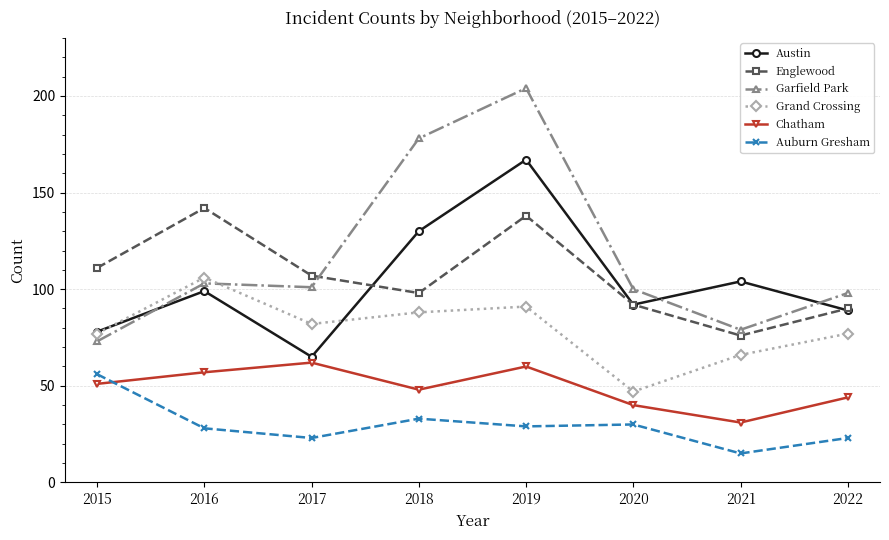

How many lines are shown in the chart?

6